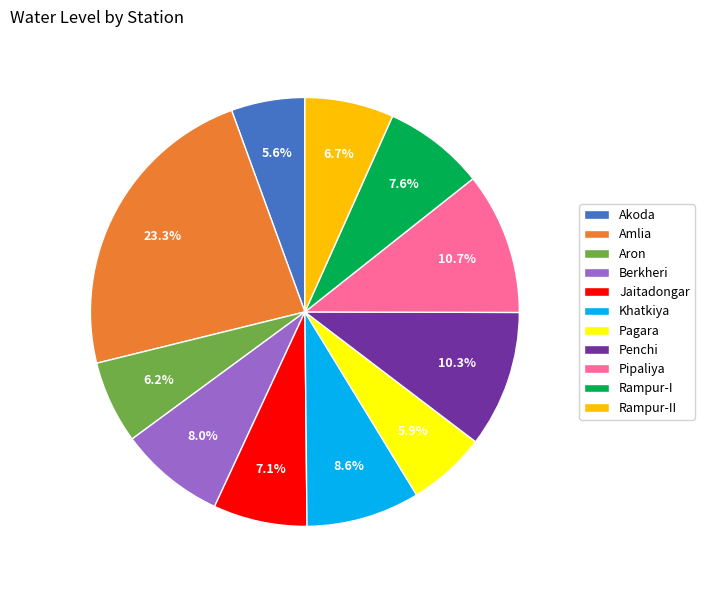

Do Amlia and Aron together represent more than half of the pie?

No